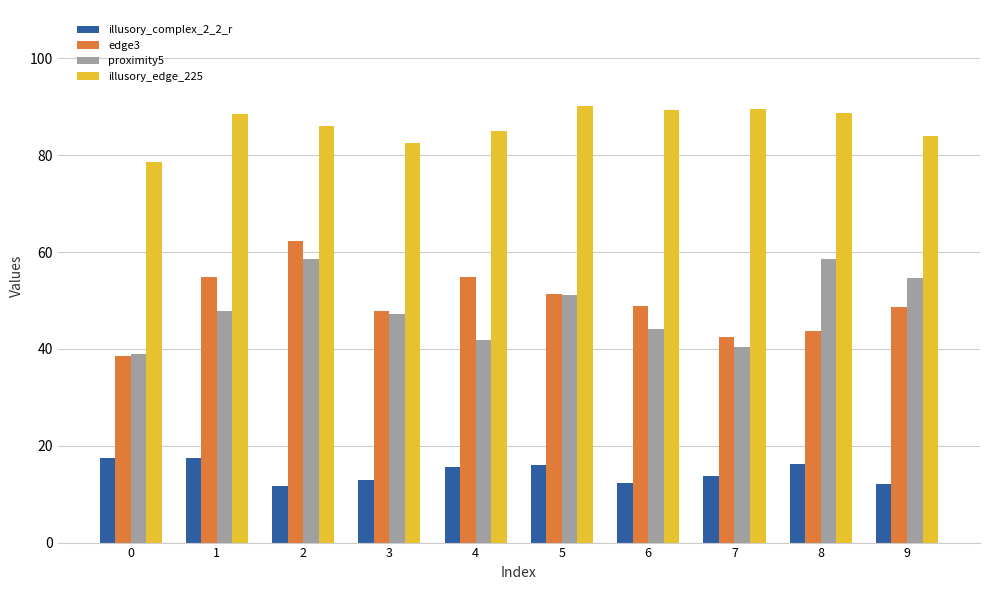

What is the value of the illusory_complex_2_2_r bar at the 1st from the left?

17.5